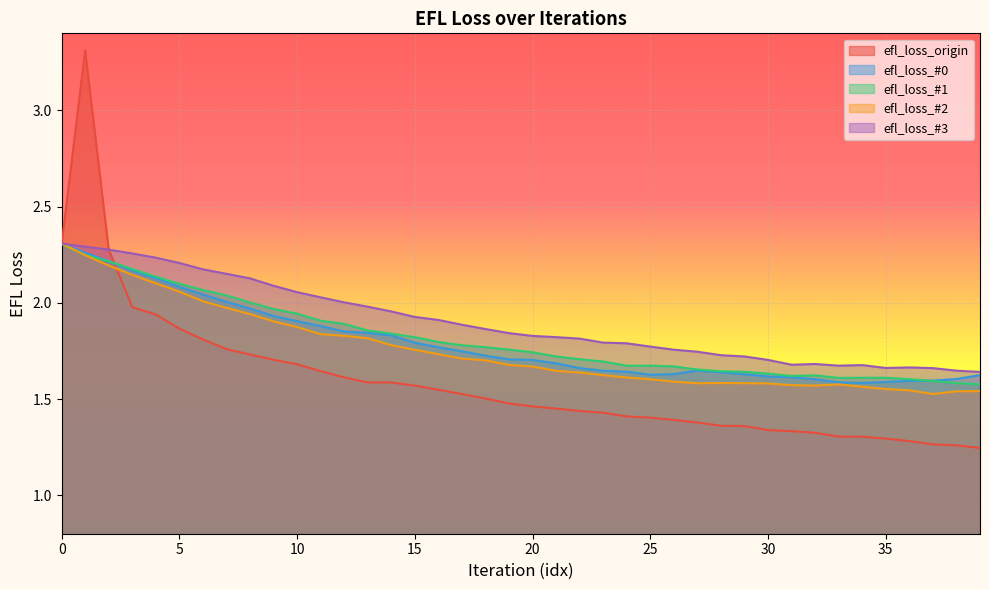

At how many categories does at least one series exceed 2?

13